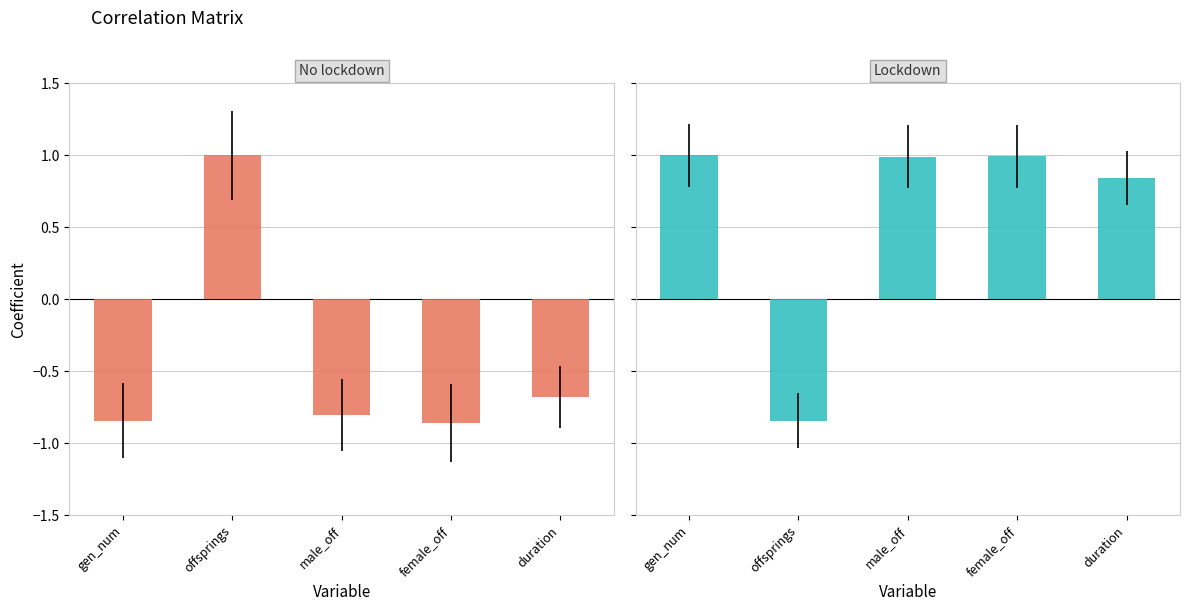

Reading right to left, list all the values displayed in this chart.

generation_number: -0.7	-0.9	-0.8	1.0	-0.8
offsprings_per_generation: 0.8	1.0	1.0	-0.8	1.0